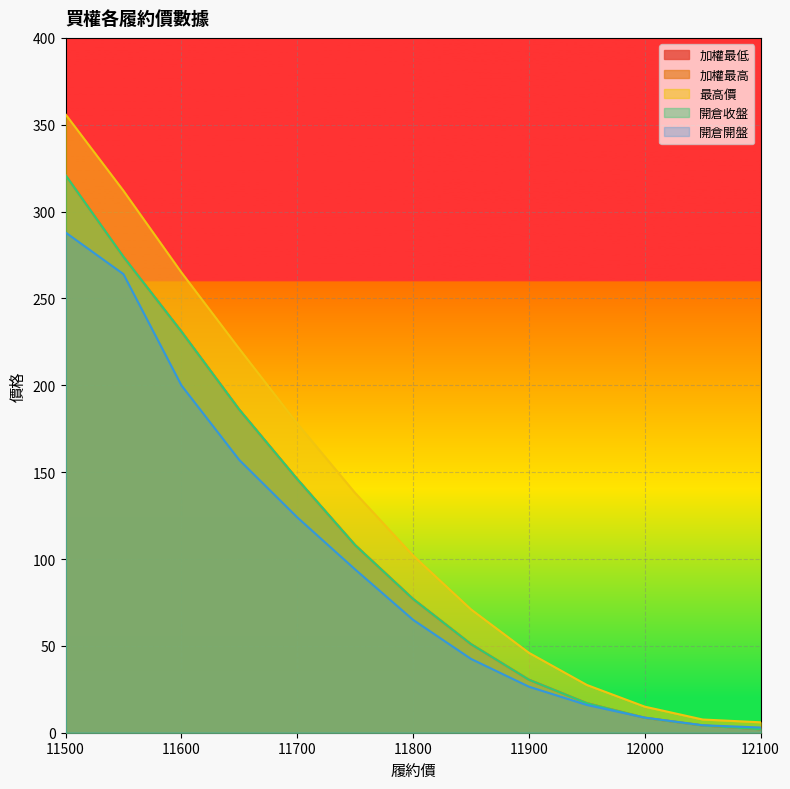

What value does the 加權最高 series have at 11850?

51.0